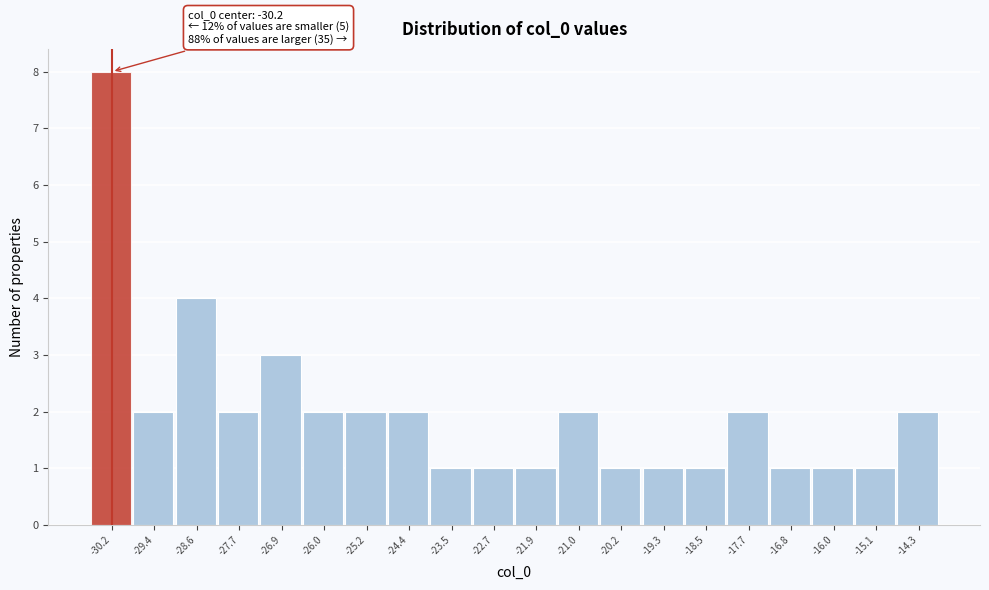

Which range on the x-axis has the tallest bar?

-30.6 to -29.8